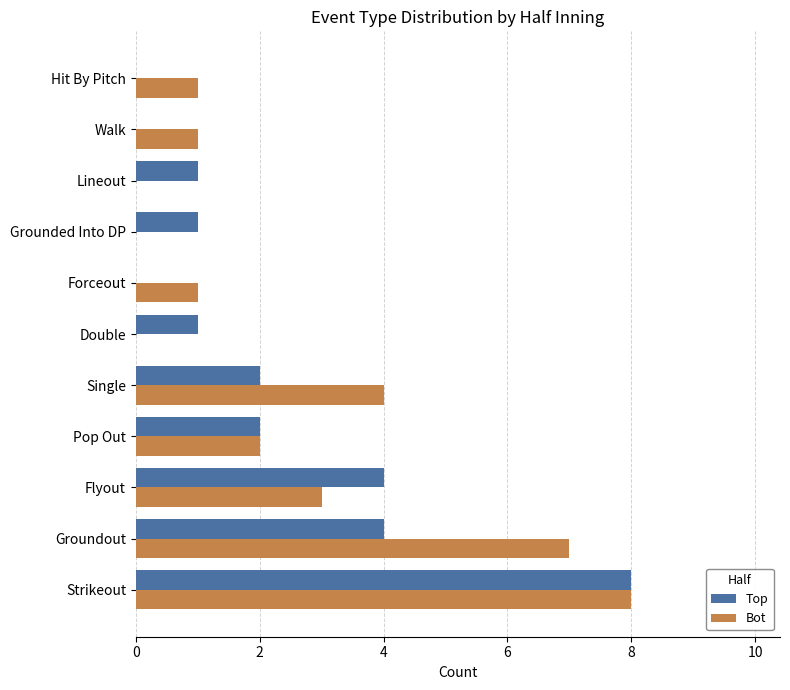

What is the greatest value displayed?

8